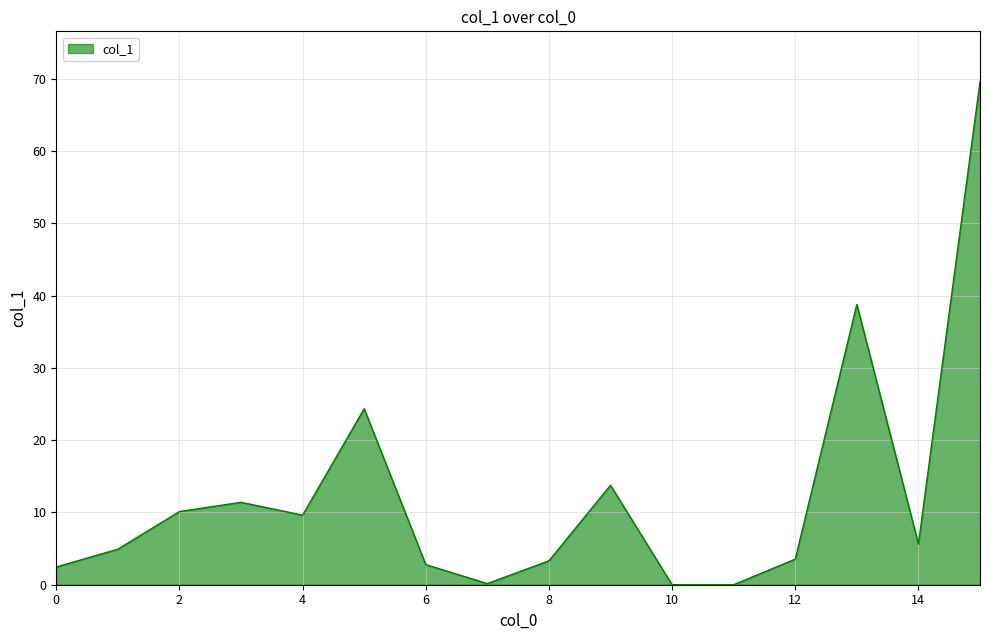

Rank the categories by value from highest to lowest.

15, 13, 5, 9, 3, 2, 4, 14, 1, 12, 8, 6, 0, 7, 11, 10